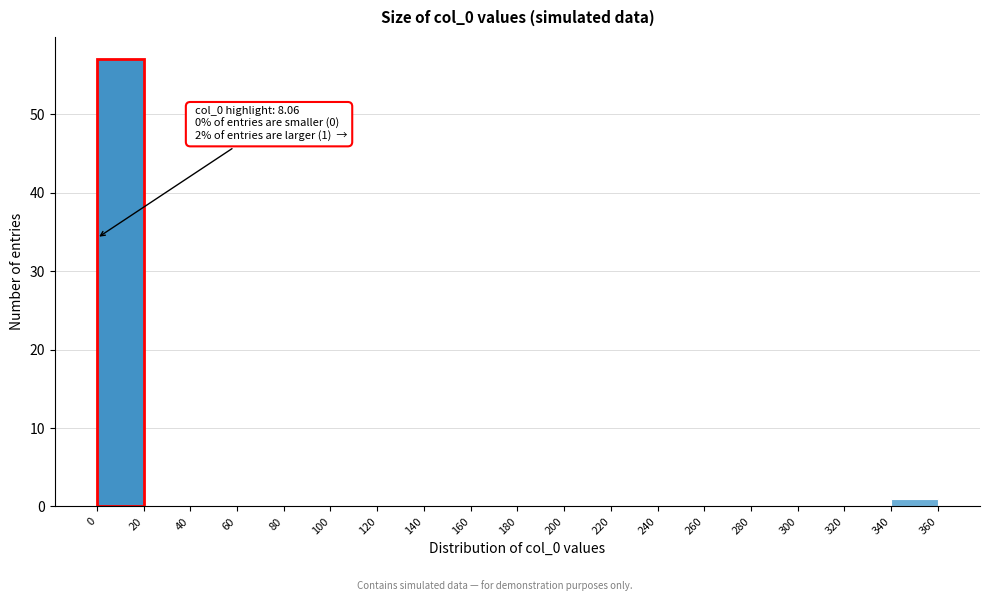

Which range on the x-axis has the tallest bar?

0 to 20